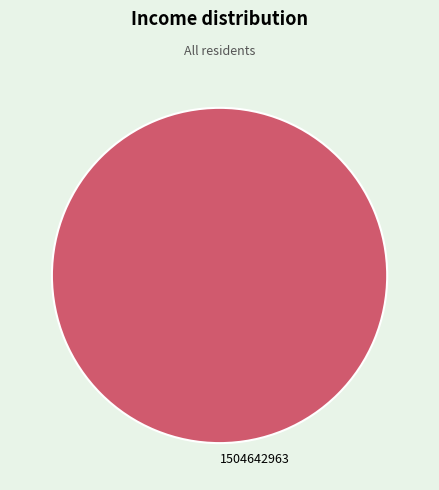

Rank the categories by value from lowest to highest.

1504642963